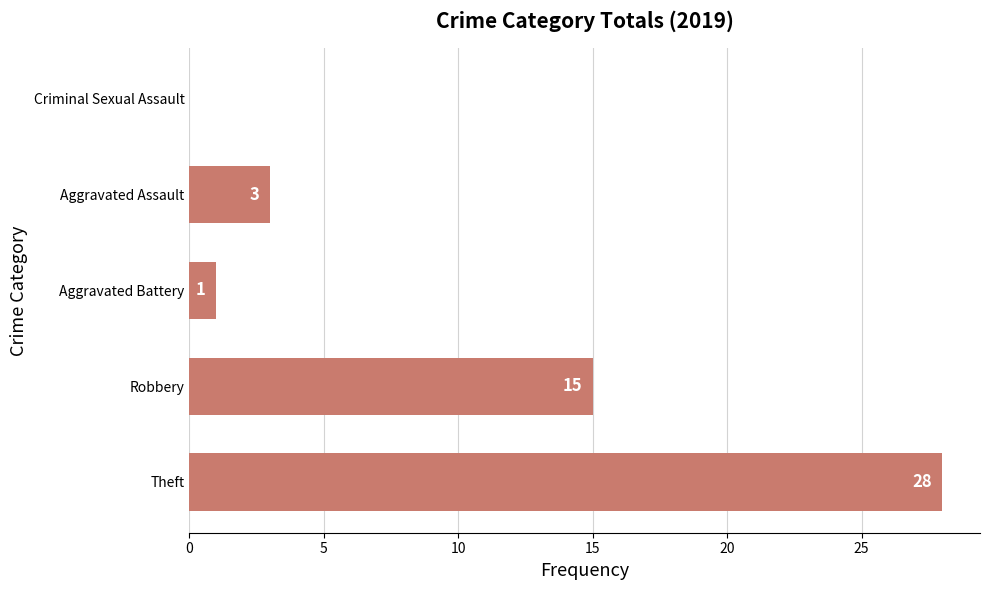

Reading bottom to top, list all the values displayed in this chart.

Theft=28	Robbery=15	Aggravated Battery=1	Aggravated Assault=3	Criminal Sexual Assault=0